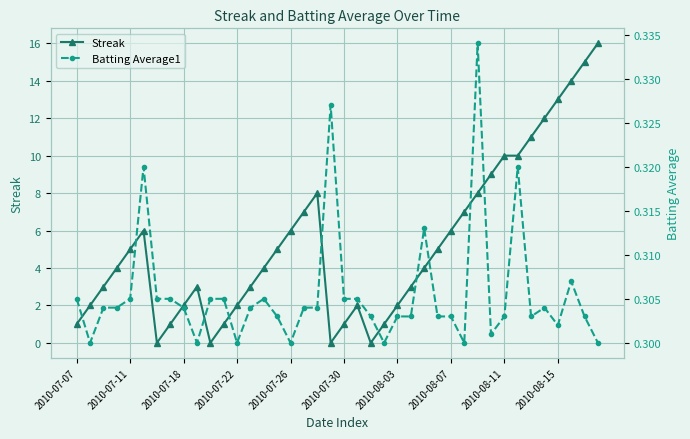

The value of Streak at 2010-07-11 is 7. True or false?

False